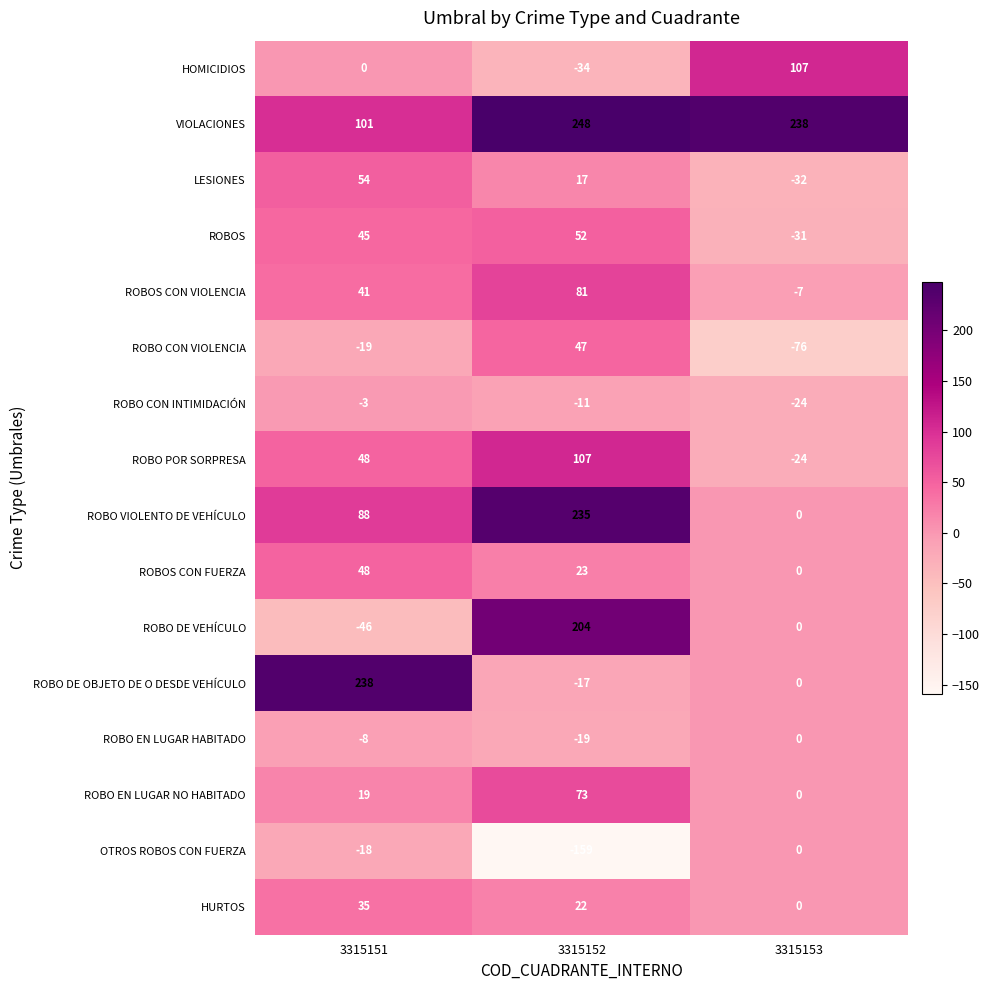

At which category is the sum across all series the highest?

3315152